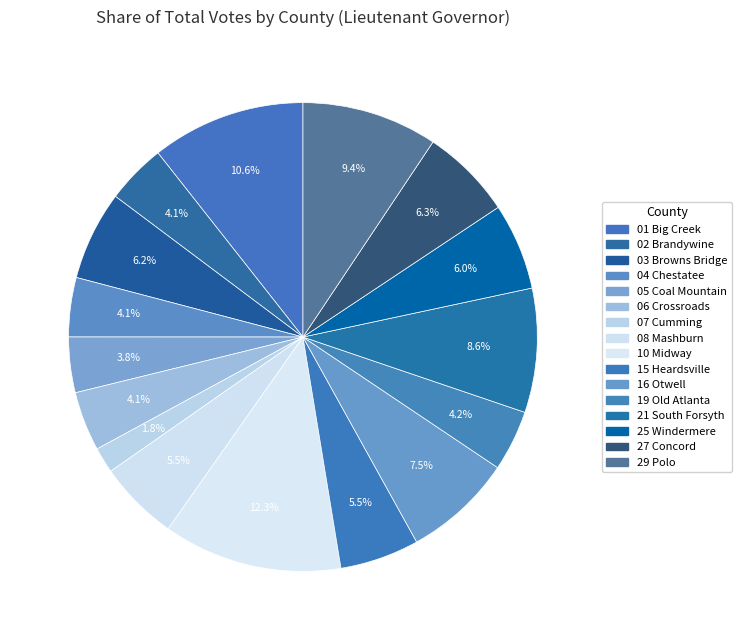

Is it true that 27 Concord is 15% of the pie?

False